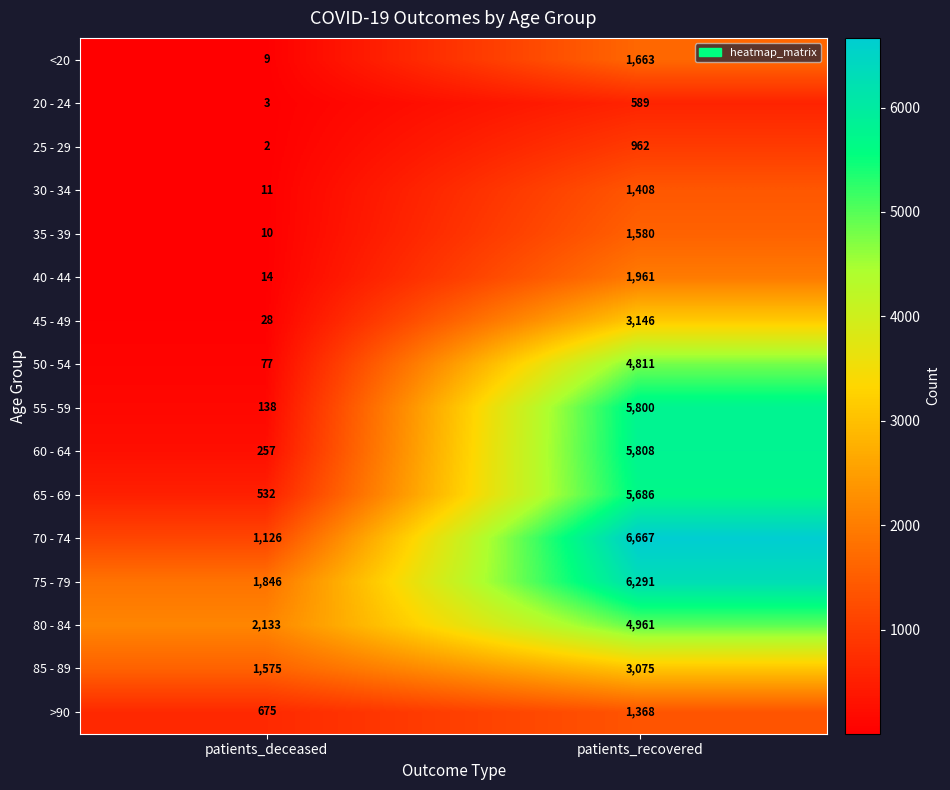

Read the 50 - 54 value at patients_deceased.

77